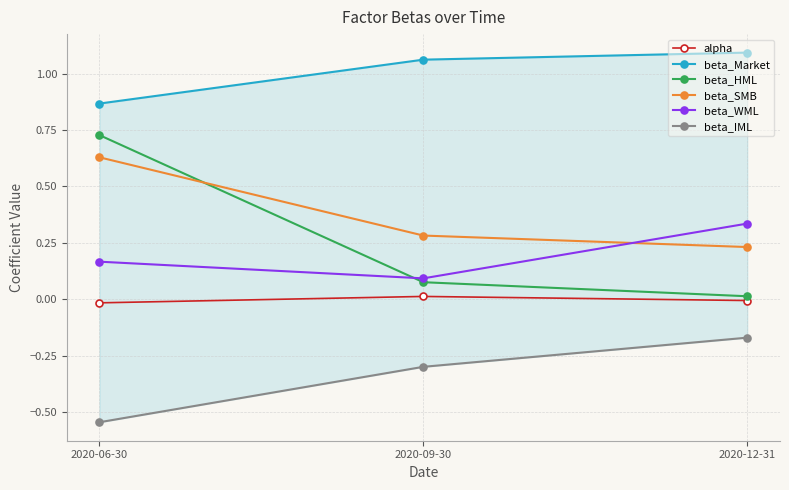

What position from the right is 2020-09-30?

2